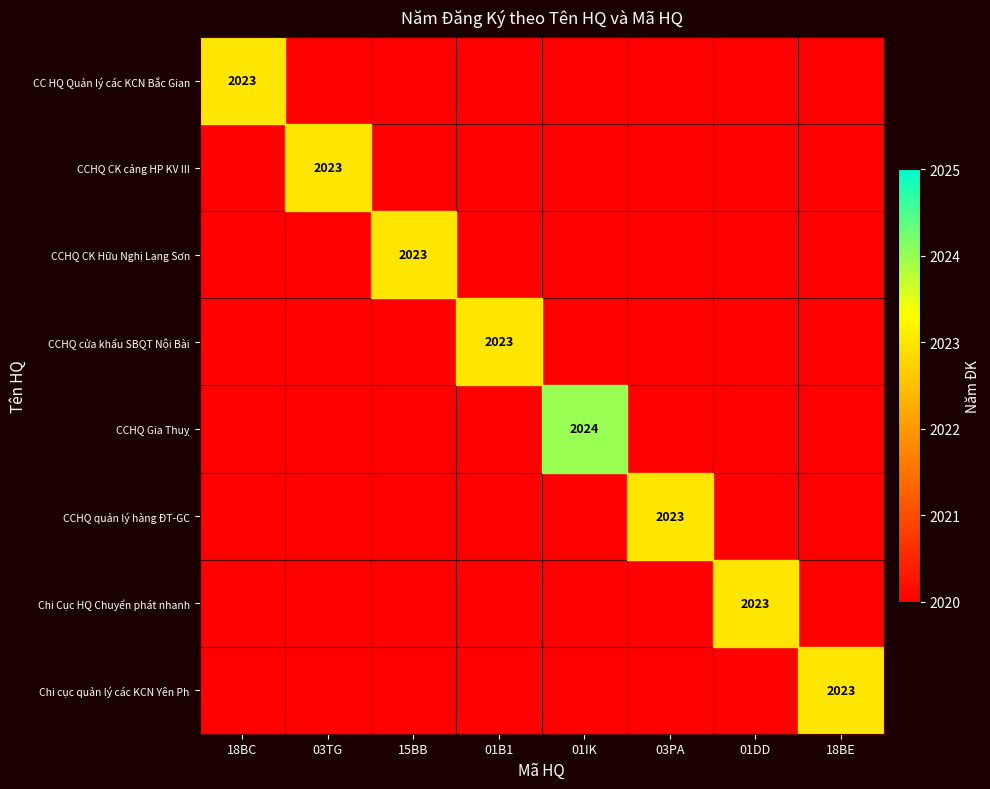

List the labels in order of CCHQ cửa khẩu SBQT Nội Bài value, smallest first.

18BC, 03TG, 15BB, 01IK, 03PA, 01DD, 18BE, 01B1